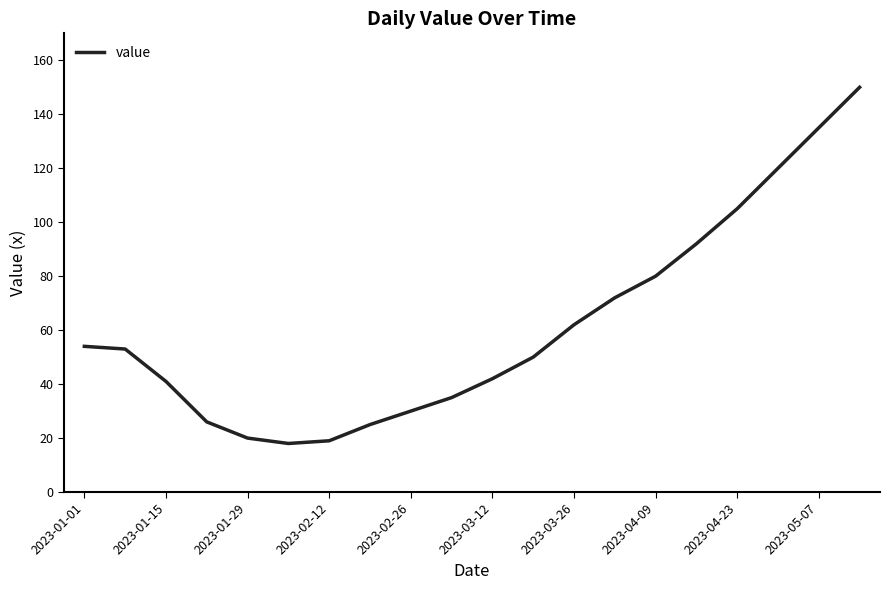

What is the difference between the maximum and minimum values?

132